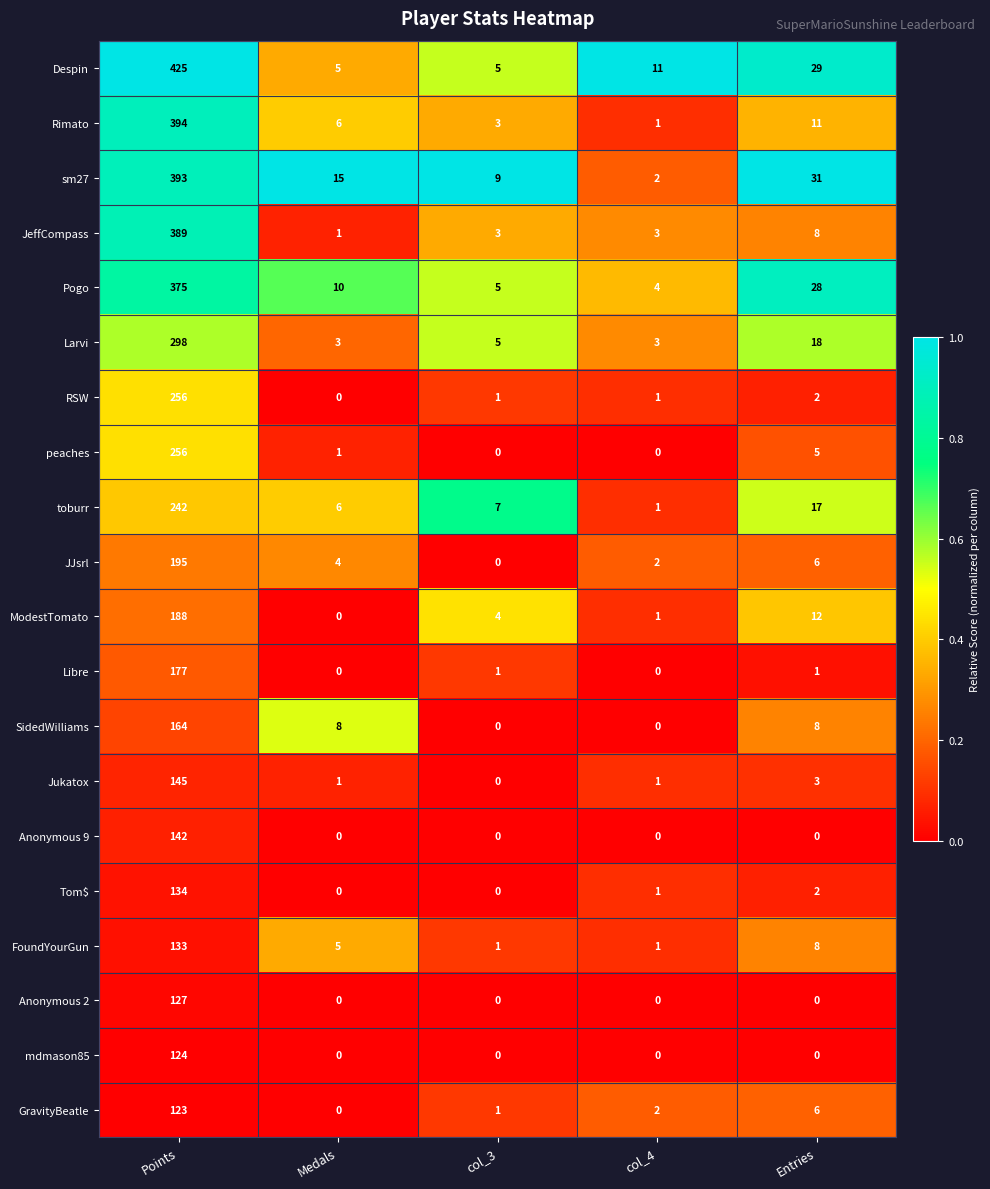

Where is sm27 nearest to the value 197?

Entries